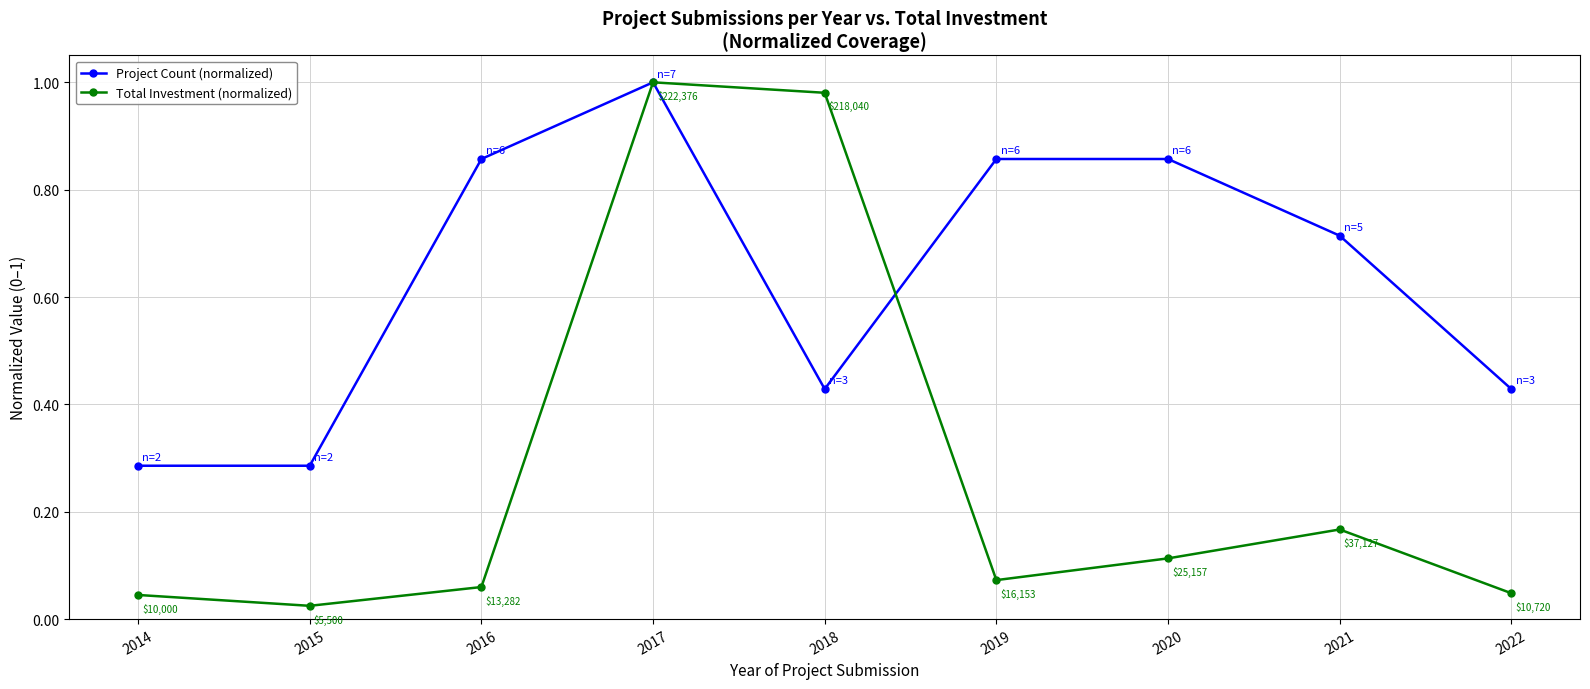

What are all the series names shown in the legend?

Project Count (normalized), Total Investment (normalized)